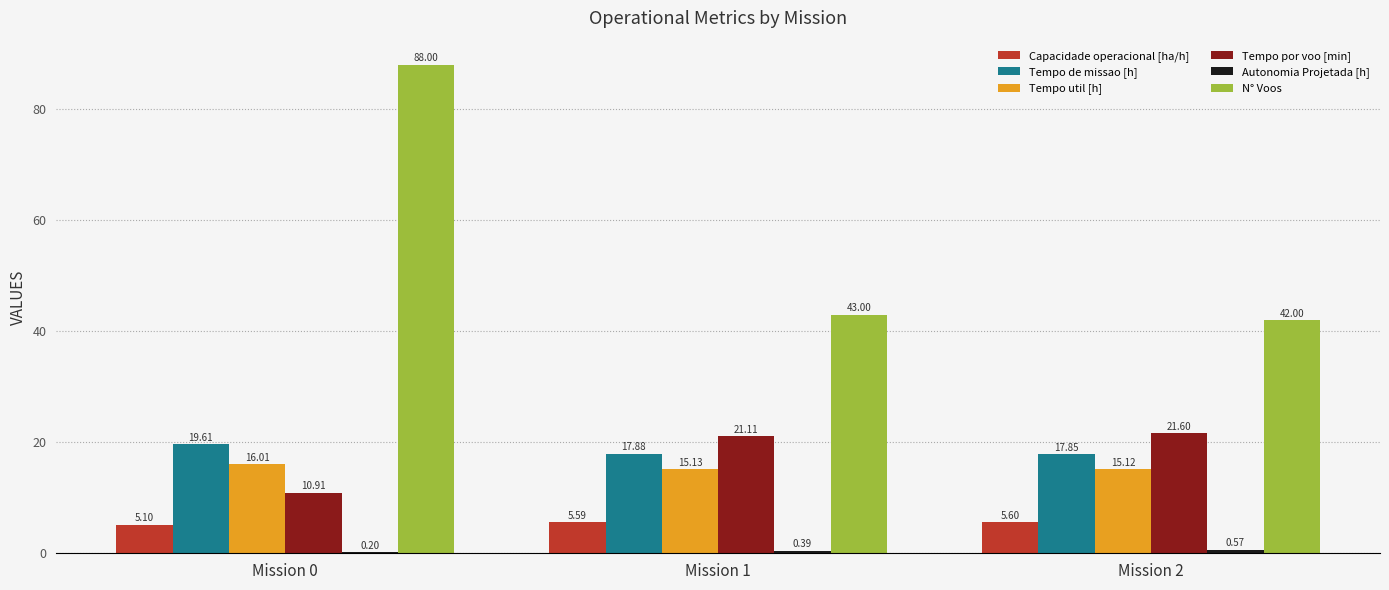

What is the sum of the Tempo por voo [min] values at Mission 2 and Mission 1?

42.7